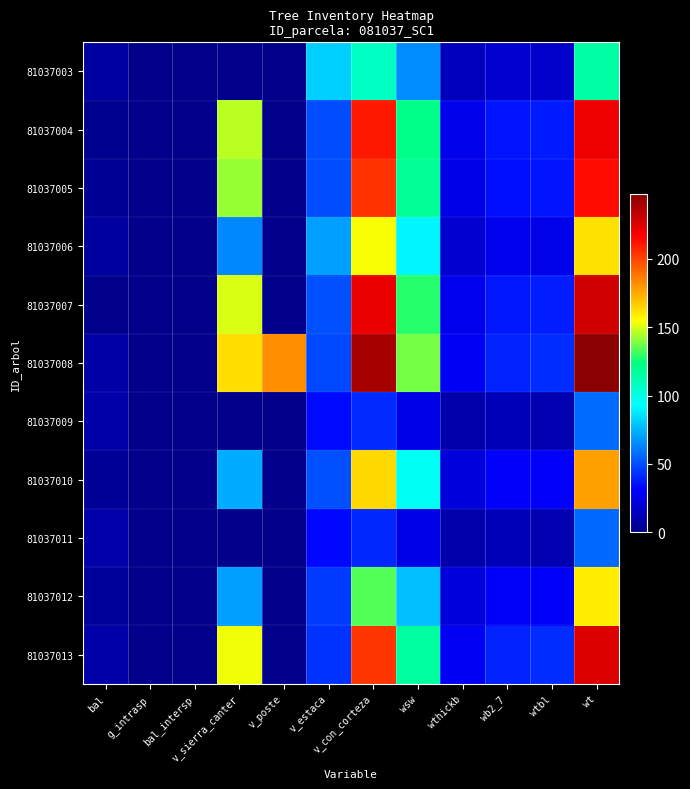

Rank the series at wb2_7 from lowest to highest value.

81037011, 81037009, 81037003, 81037006, 81037012, 81037010, 81037005, 81037004, 81037007, 81037008, 81037013